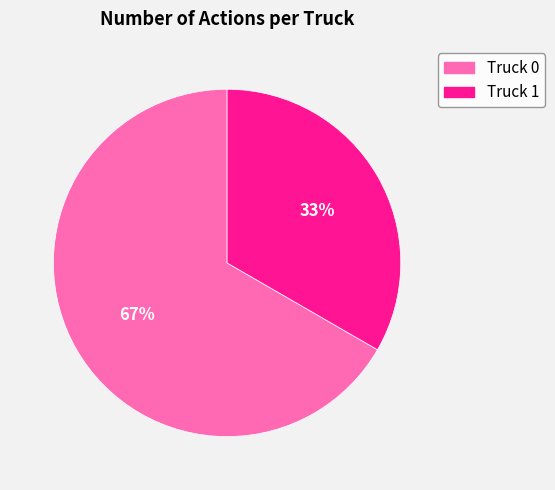

How many slices are in this pie chart?

2